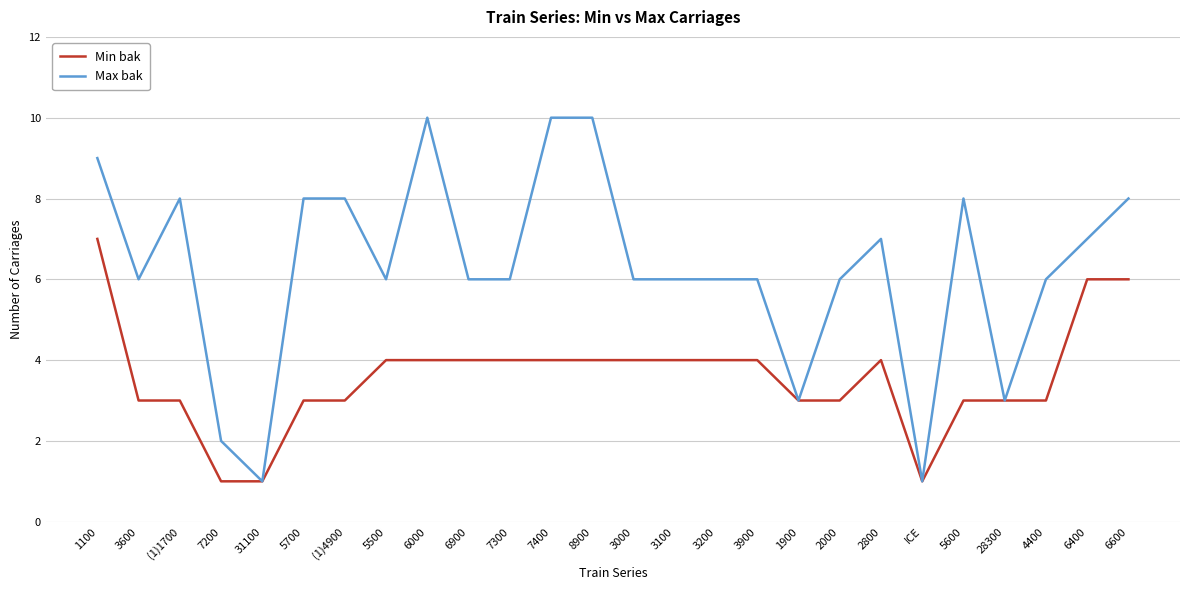

List the series in order of their overall mean, highest first.

Max bak, Min bak